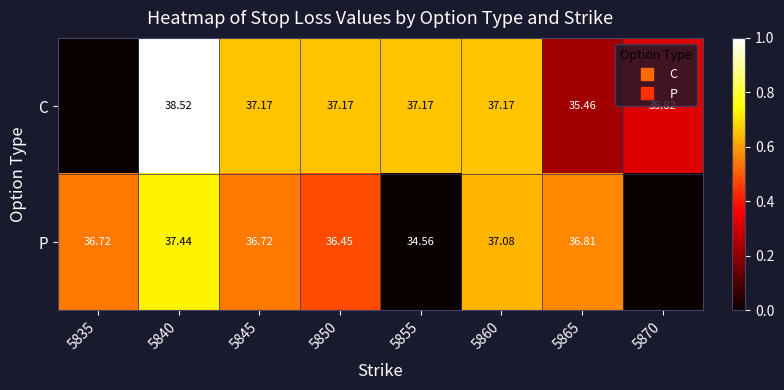

Rank the series by their average value, from lowest to highest.

P, C